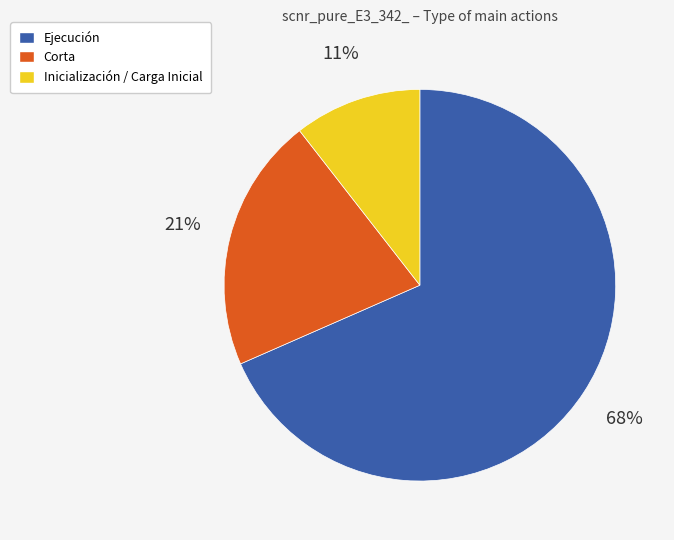

Count the number of slices in the pie.

3